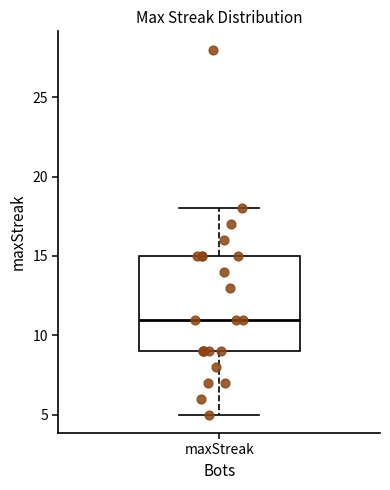

Read this box plot against the y-axis: the position of the median line, the range covered by the box, and the ends of both whiskers. The values are not printed on the chart, so give them approximately, as read against the axis.

median 11, box 9 to 15, whiskers 5 to 18